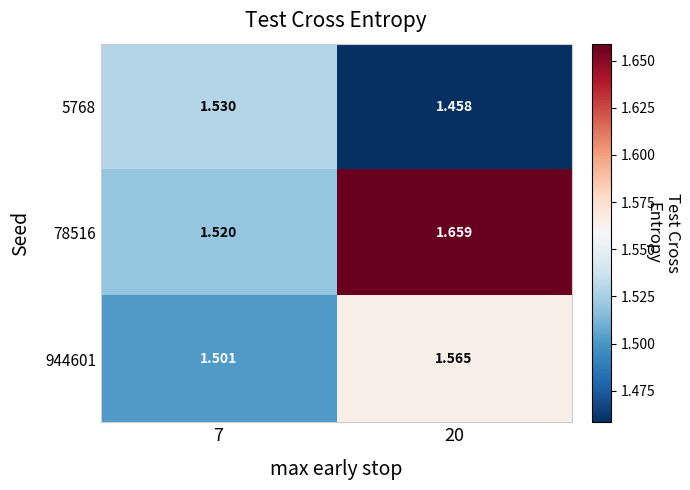

Which category has the highest value across all series?

20